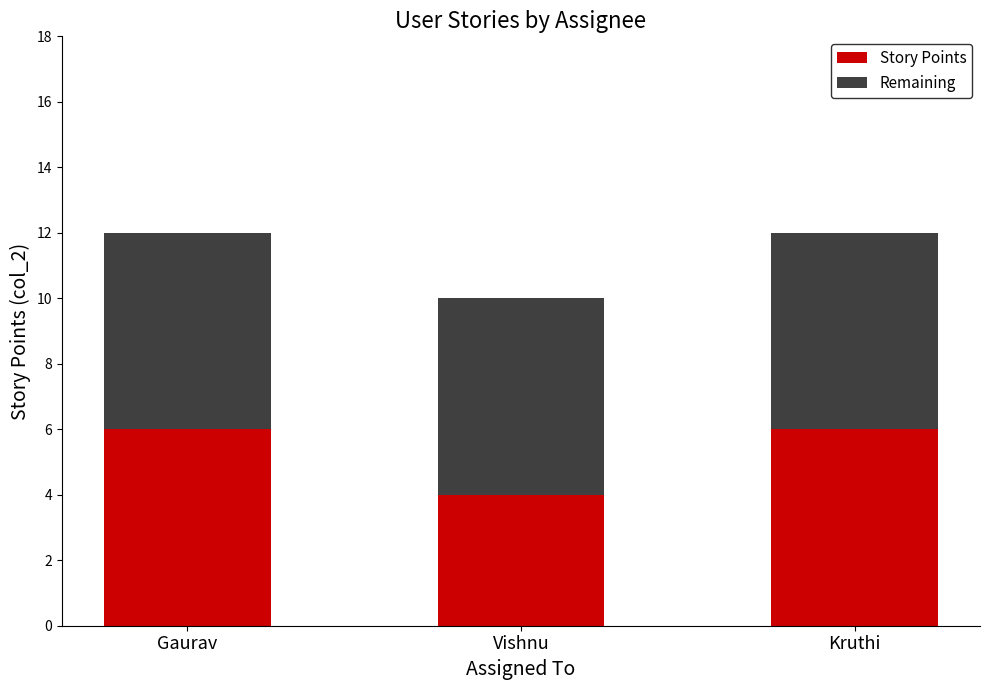

What is the highest value of the Story Points series?

6